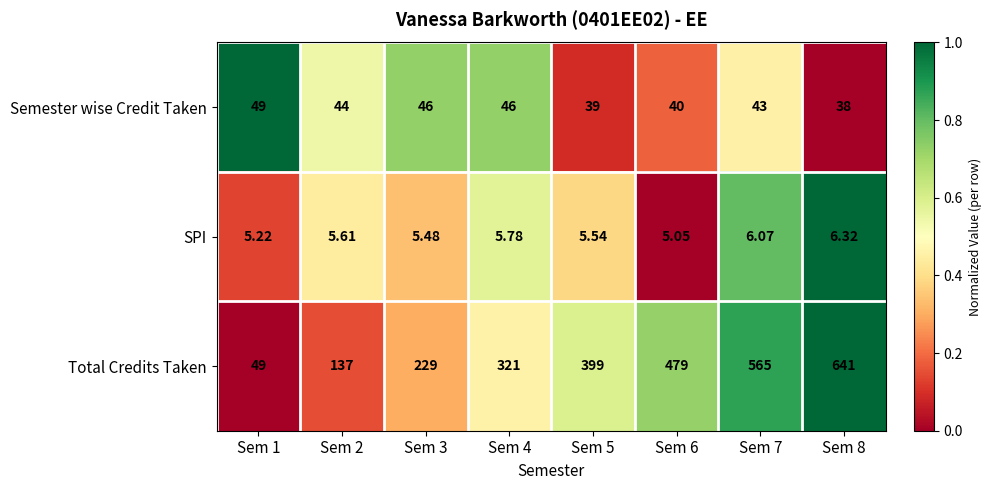

Is the value of SPI at Sem 1 greater than the value of Total Credits Taken at Sem 1?

No